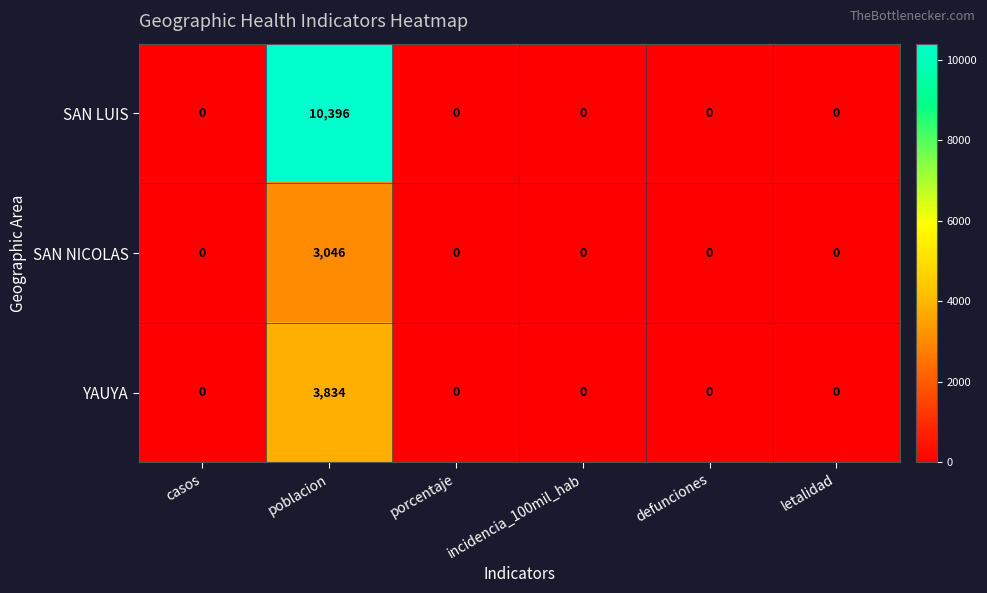

Which series has the largest range (max minus min)?

SAN LUIS